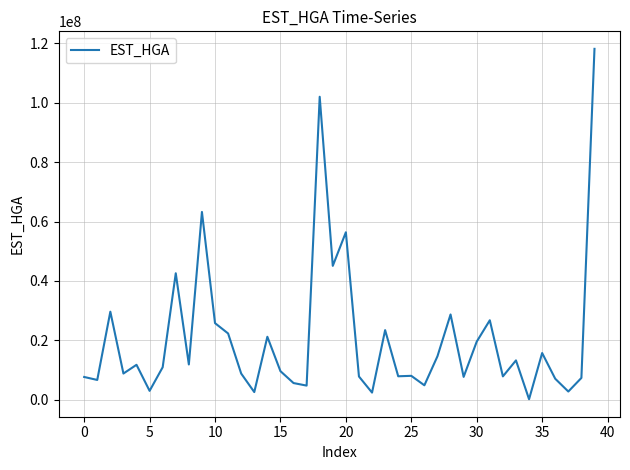

What is the difference between the maximum and minimum values?

118043897